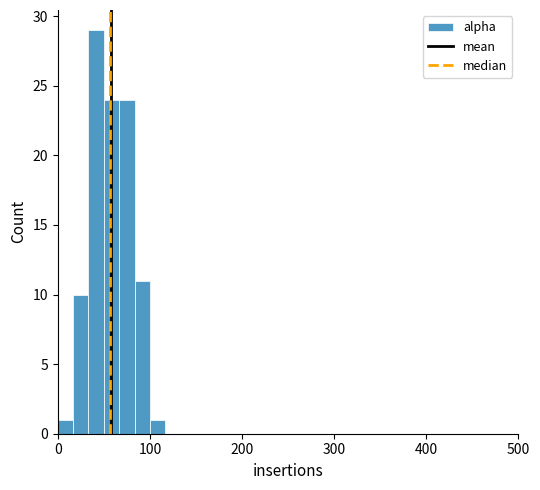

Read against the x-axis, roughly where is the centre of the tallest bar?

40